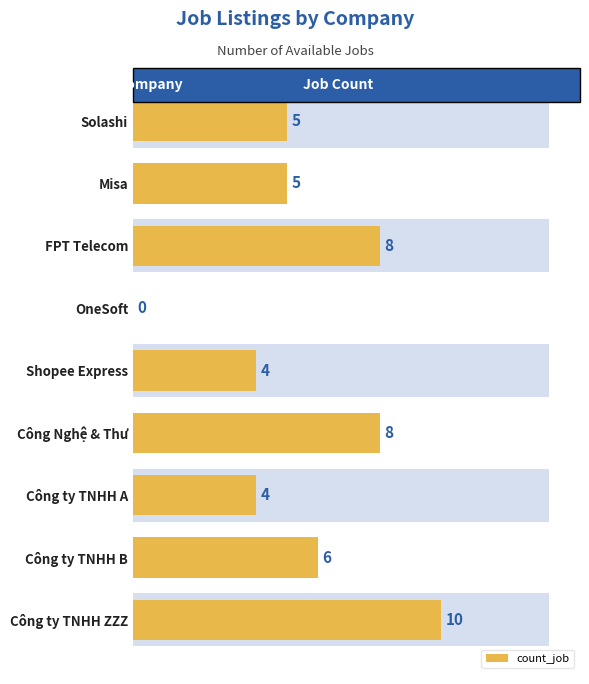

How many values are above zero?

8